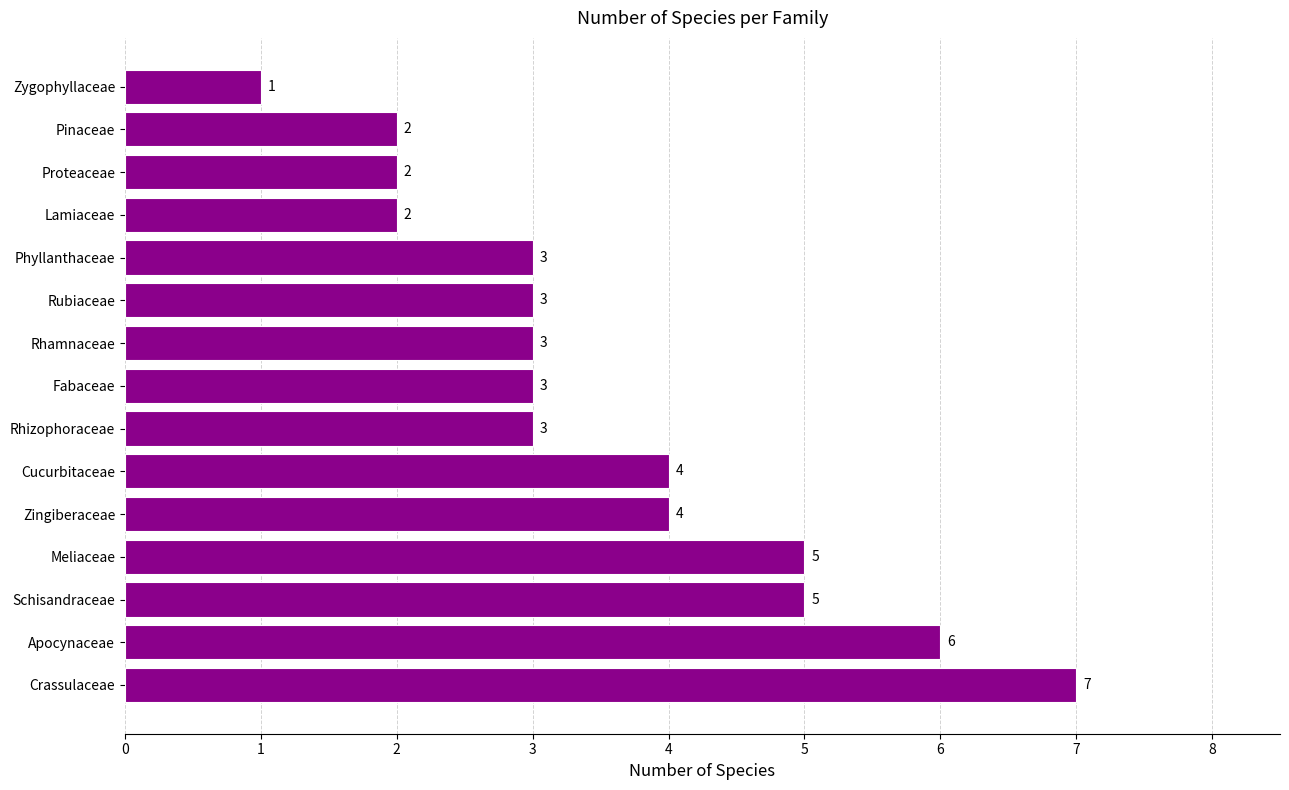

What is the difference between the maximum and minimum values?

6